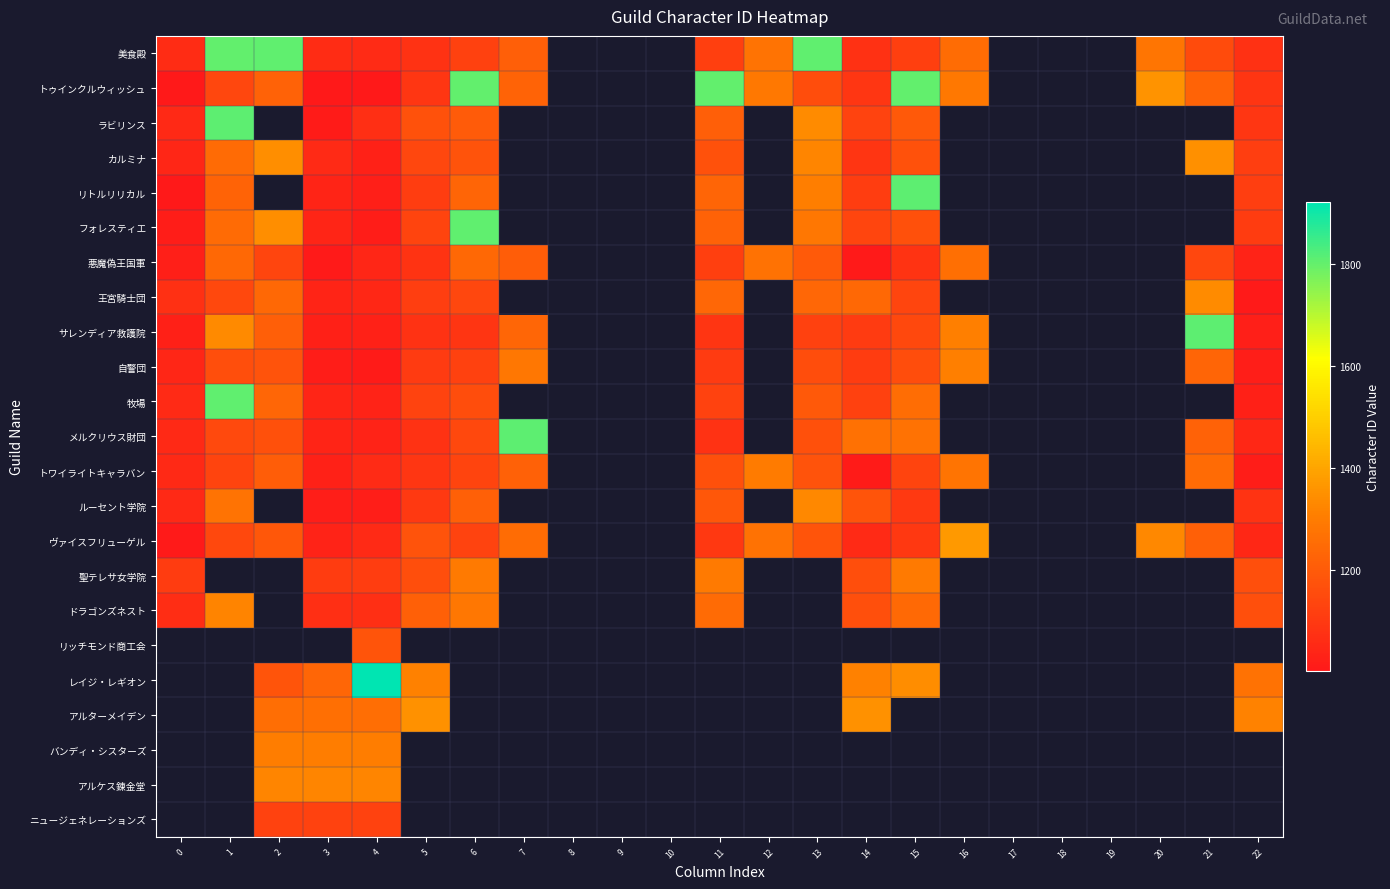

Which has a higher value, 19 or 15?

15